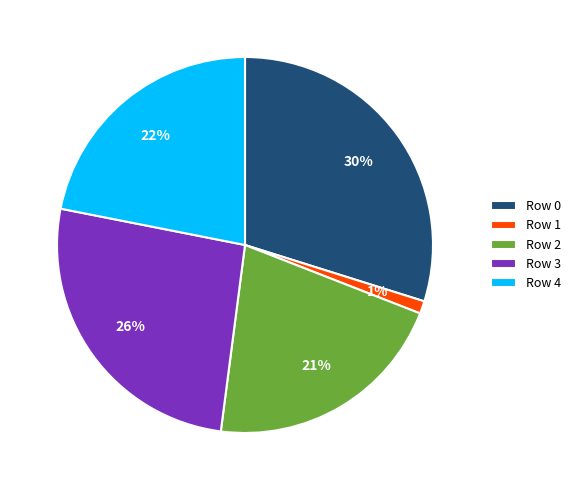

Is the sum of Row 0 and Row 2 greater than half?

Yes